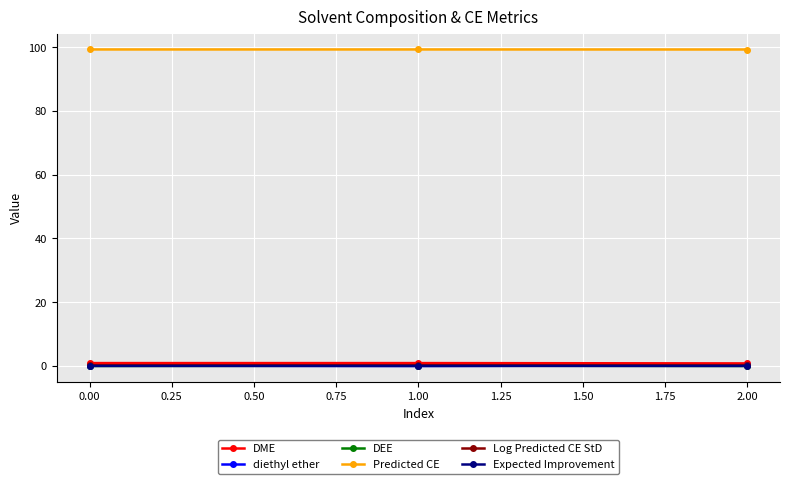

True or false: Log Predicted CE StD has a value of 0.2 at 0.00.

True